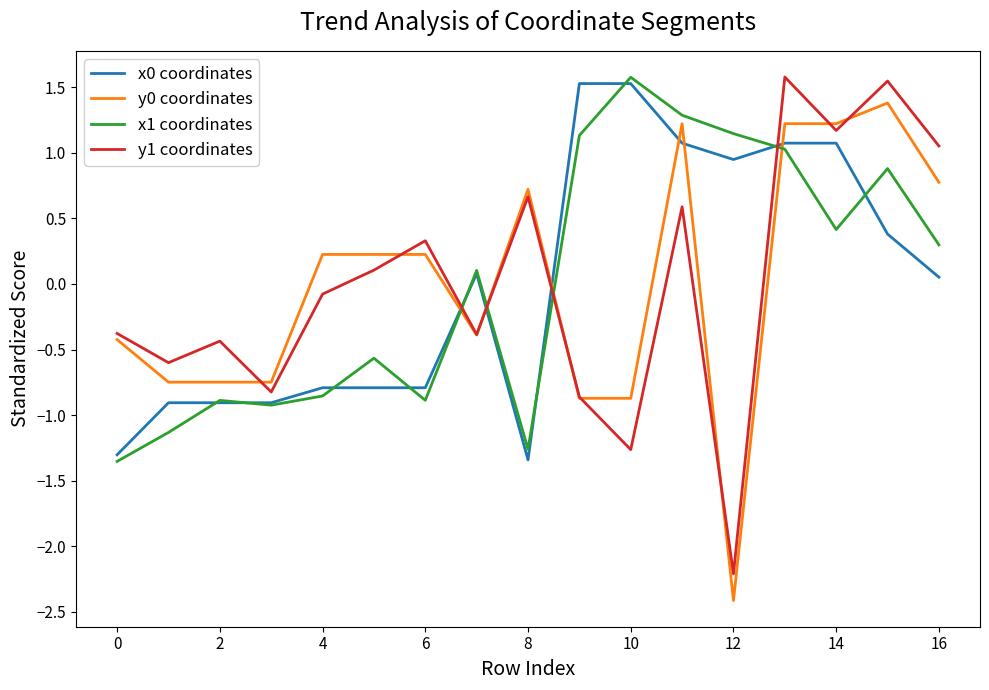

In y1 coordinates, how many points are lower than both neighbors (excluding endpoints)?

6